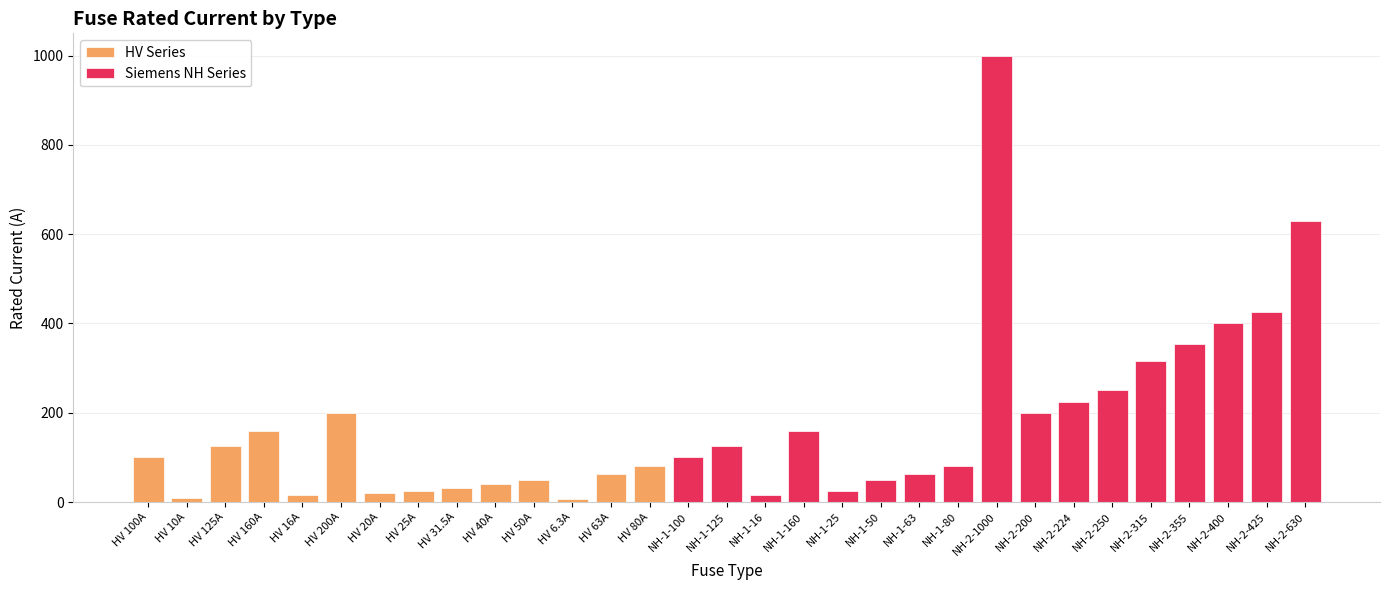

Which has a higher value, NH-1-25 or HV 100A?

HV 100A